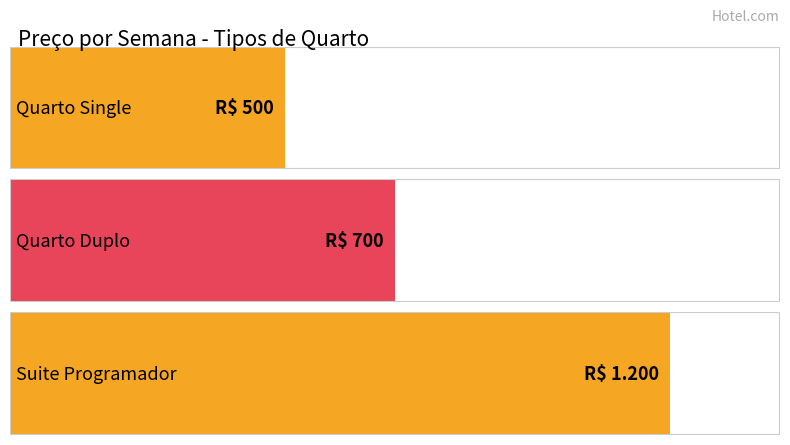

What is the change in value from Quarto Duplo to Suite Programador?

+500